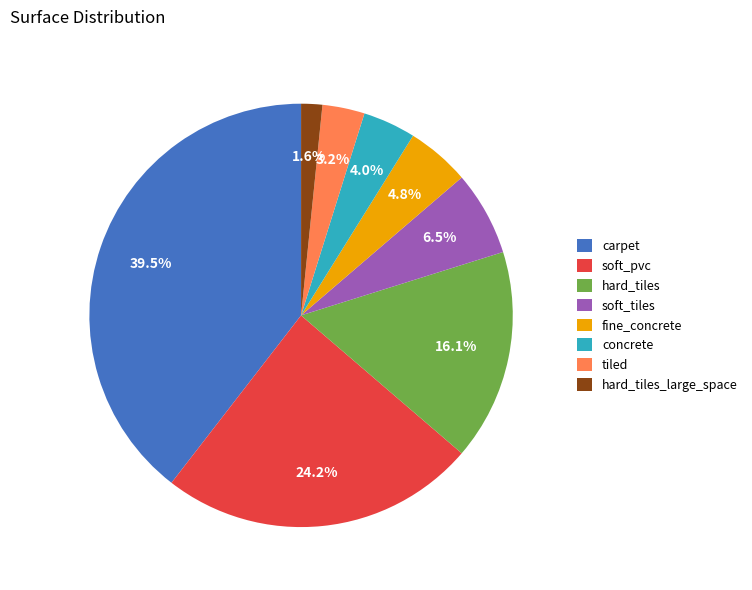

Does hard_tiles account for over 50% of the chart?

No